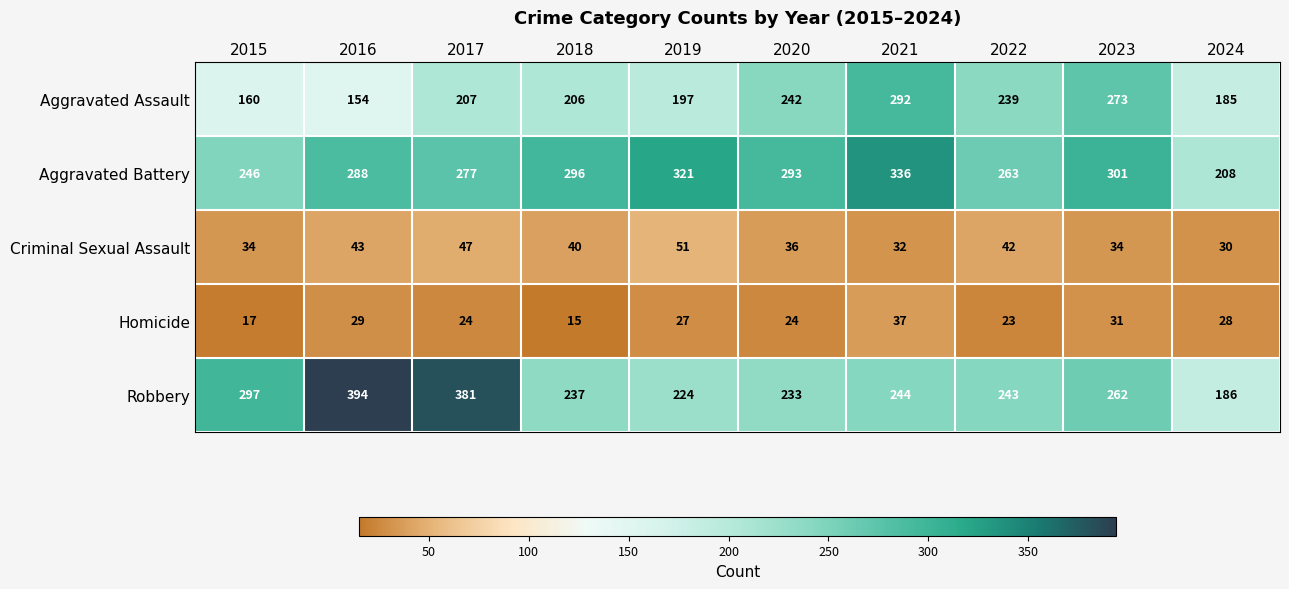

What is the maximum value shown in the chart?

394